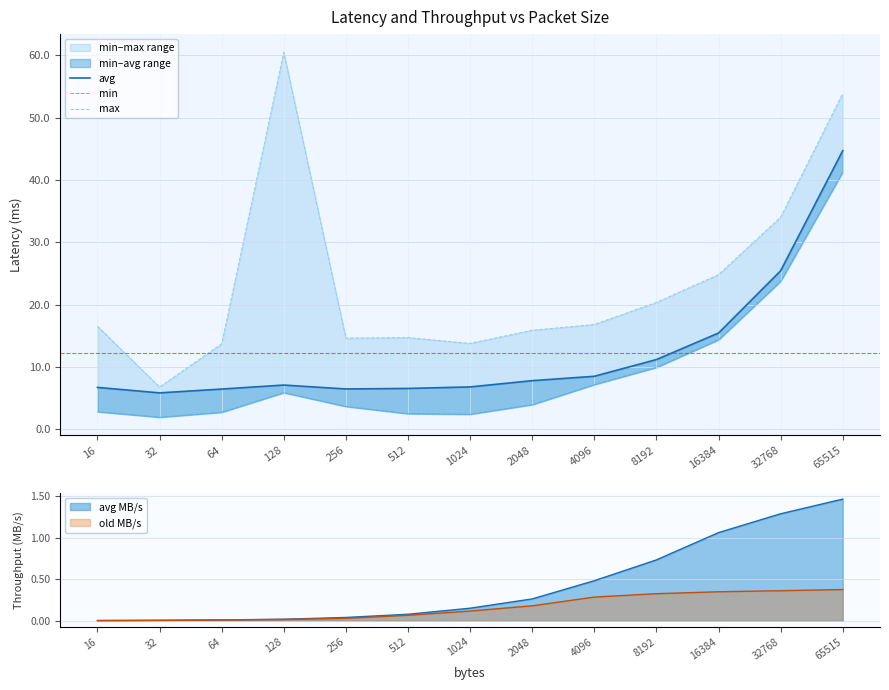

Which series has the widest spread of values?

max